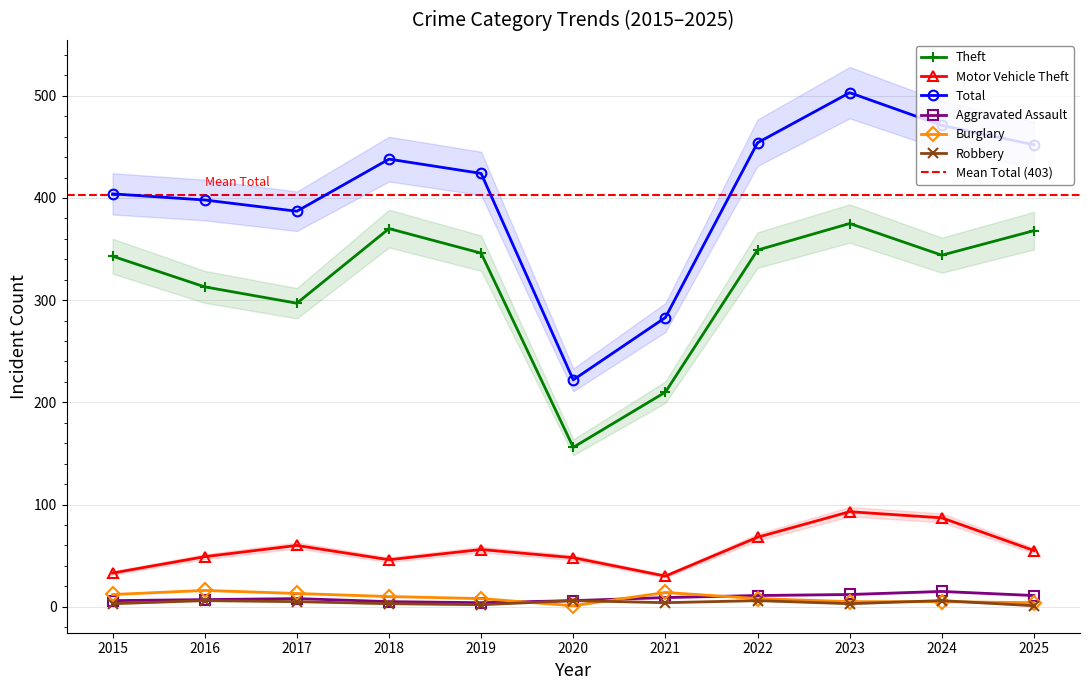

Is it true that Burglary equals 5 at 2023?

True